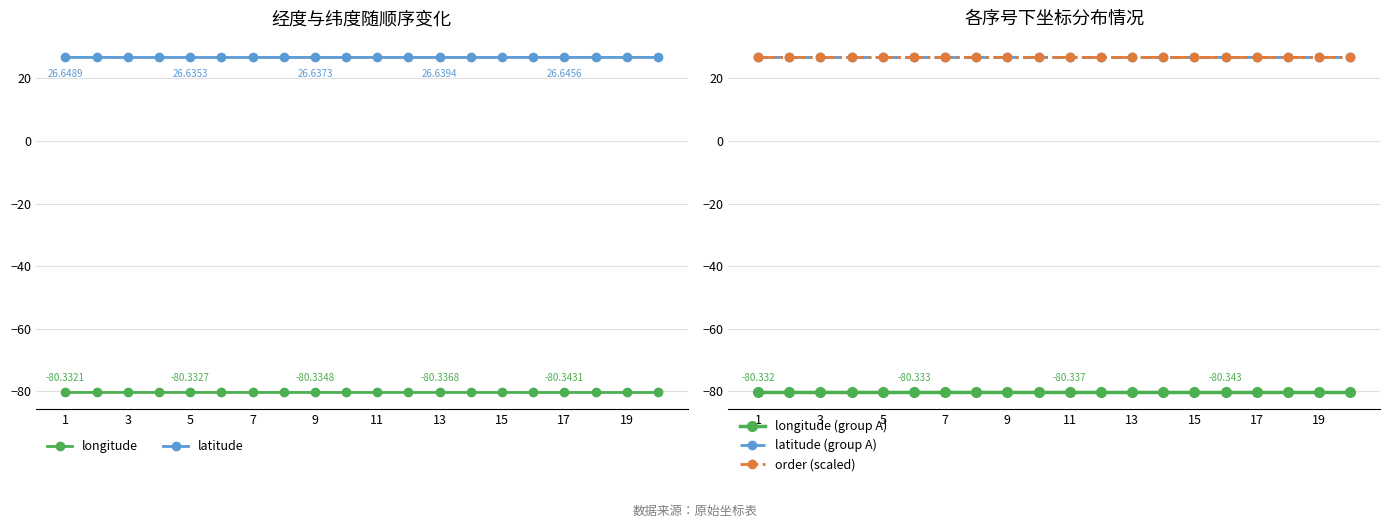

At which label is longitude closest to -80?

1